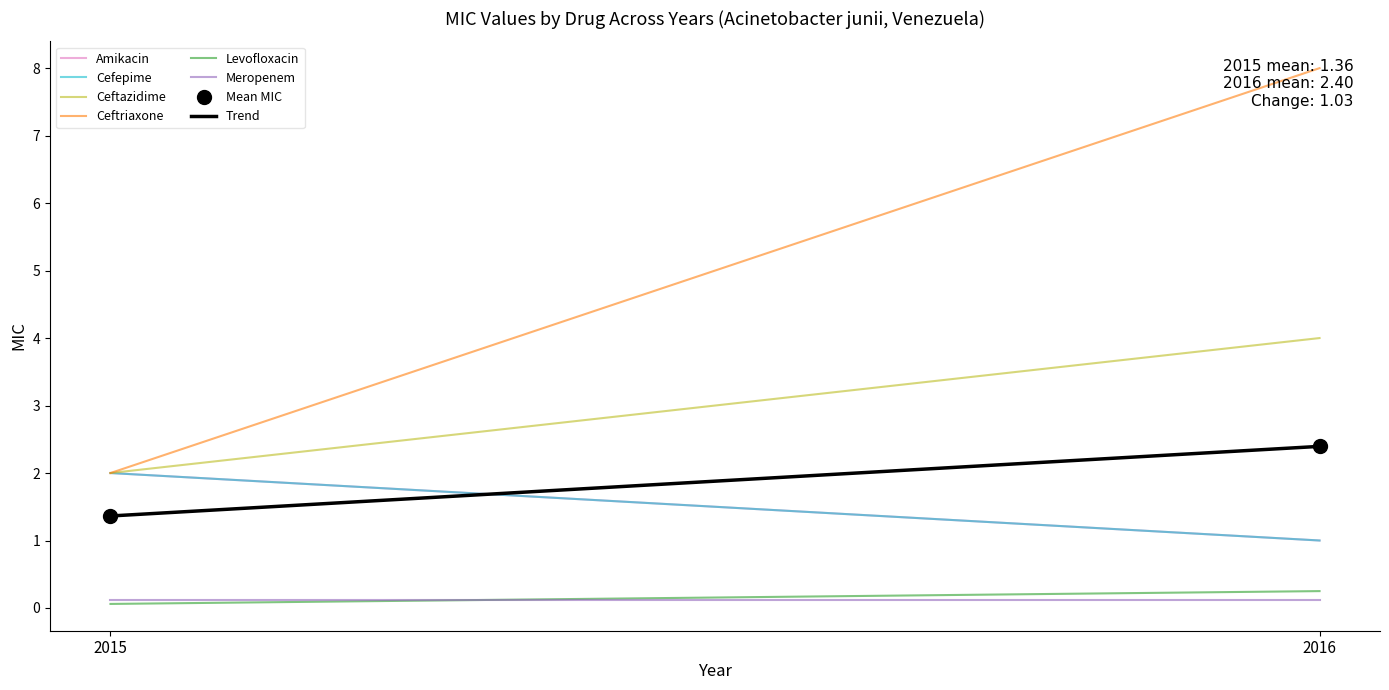

How many Ceftriaxone values are between 2 and 8?

2